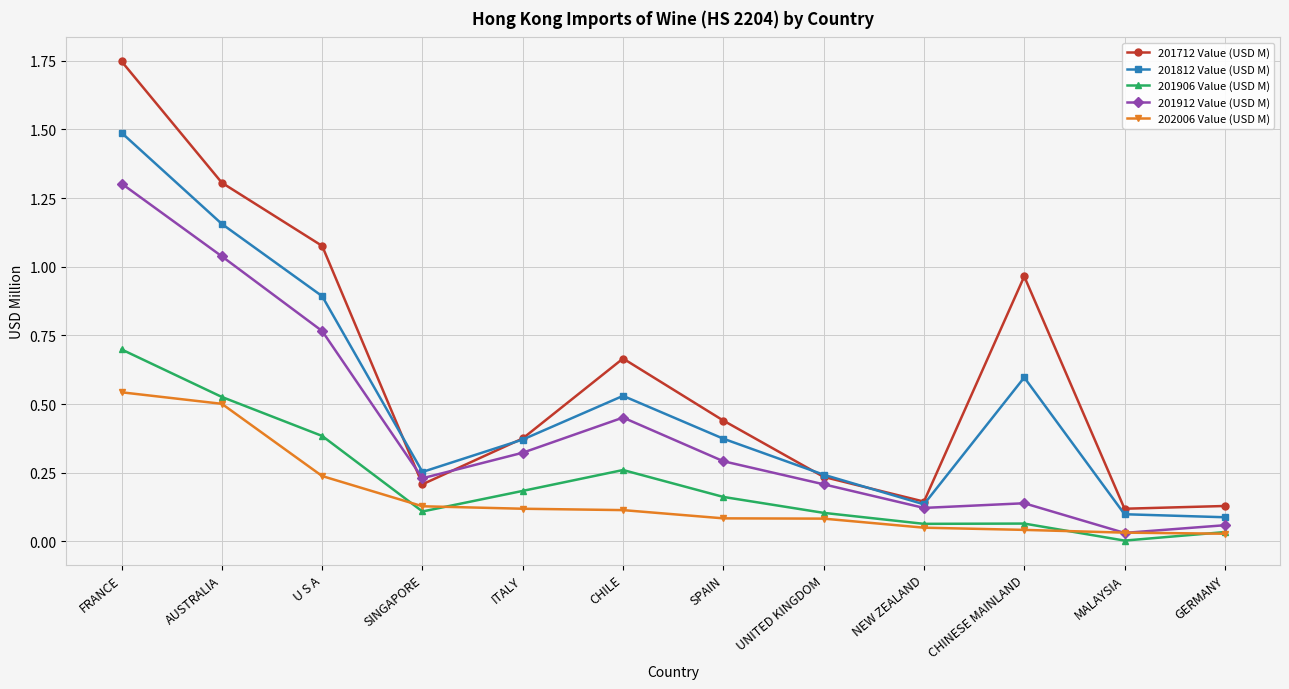

Which category has the highest value in the 201712 Value (USD M) series?

FRANCE